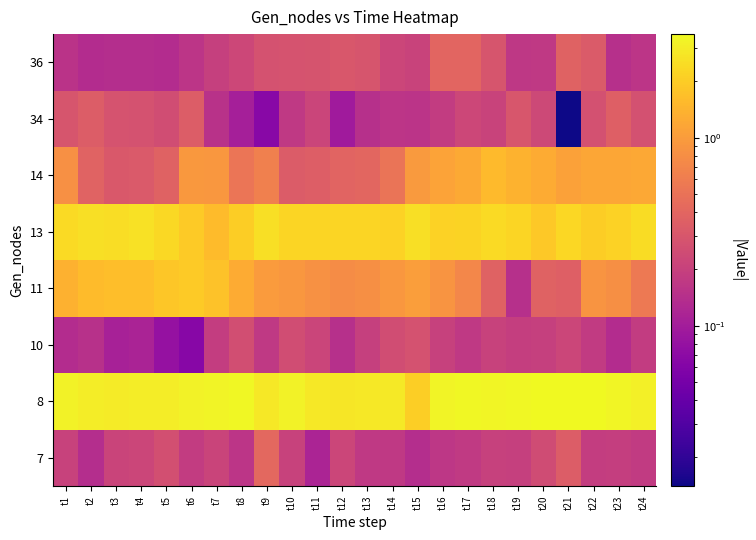

Rank the series by their maximum value, from lowest to highest.

10, 34, 36, 7, 14, 11, 13, 8